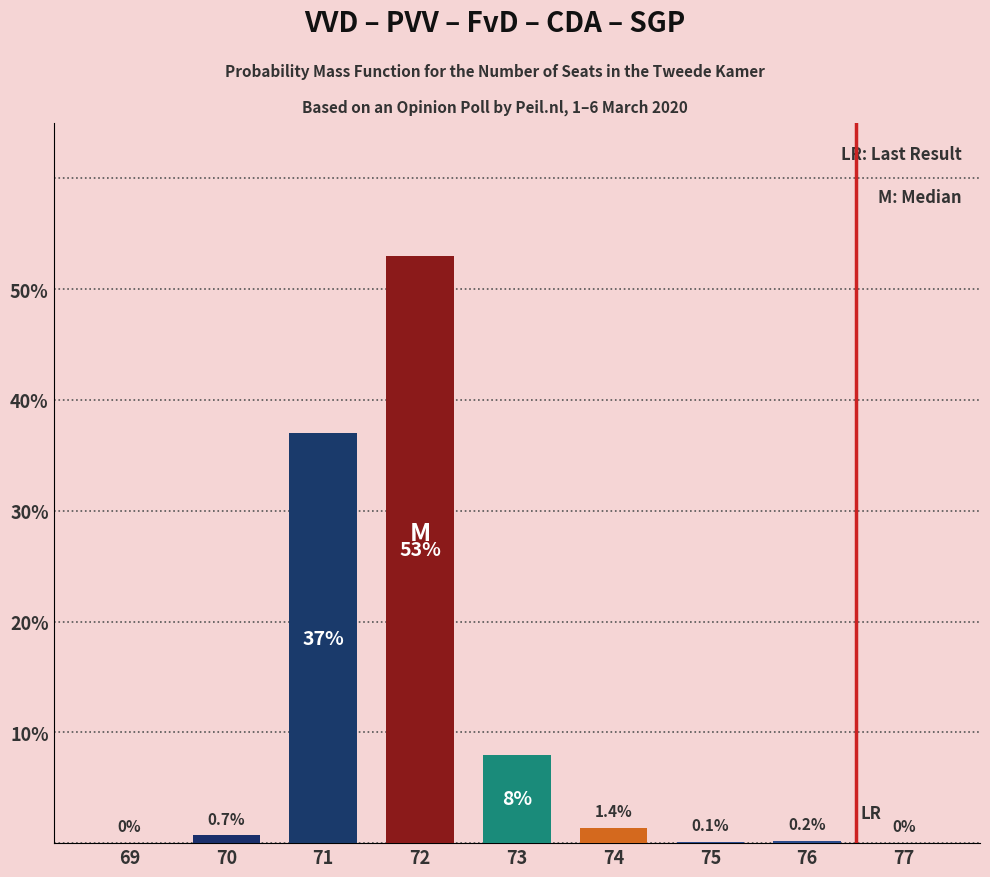

Are the bars grouped side by side (vs. stacked)?

No